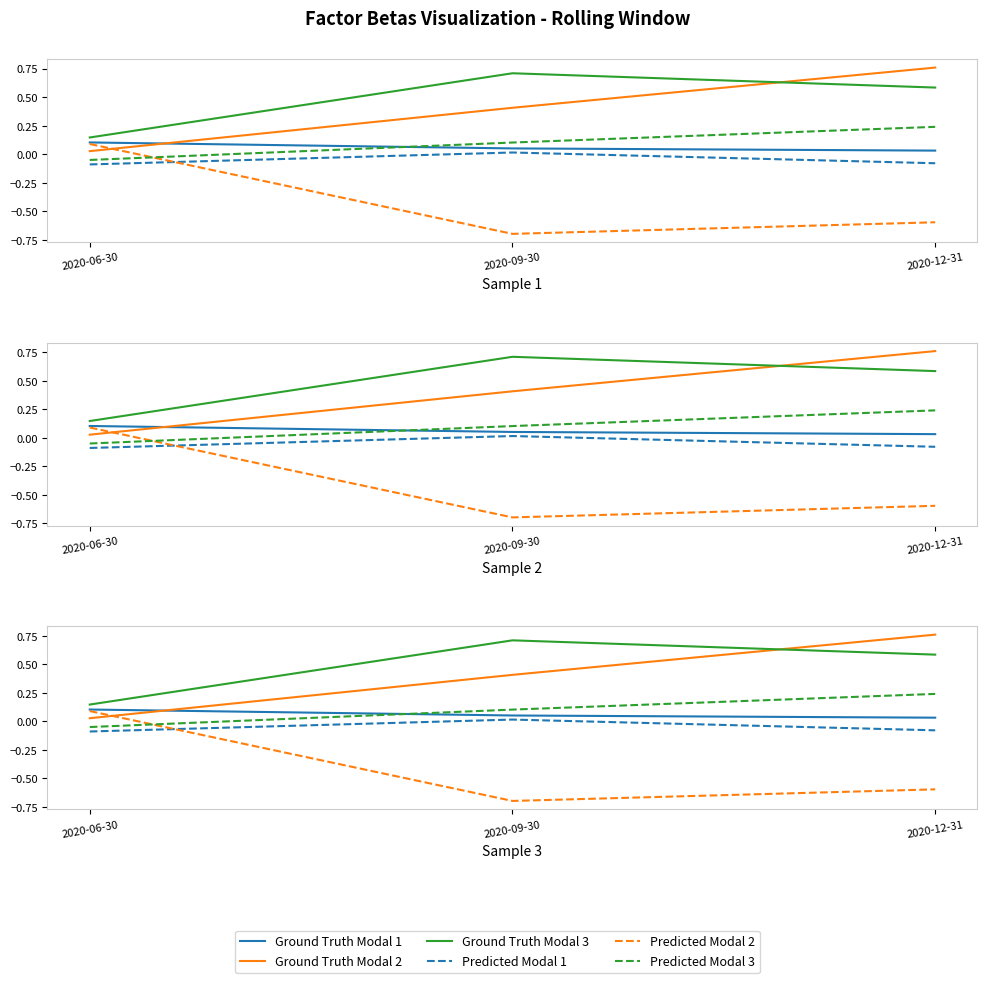

How many Predicted Modal 1 values are between 0 and 1?

1